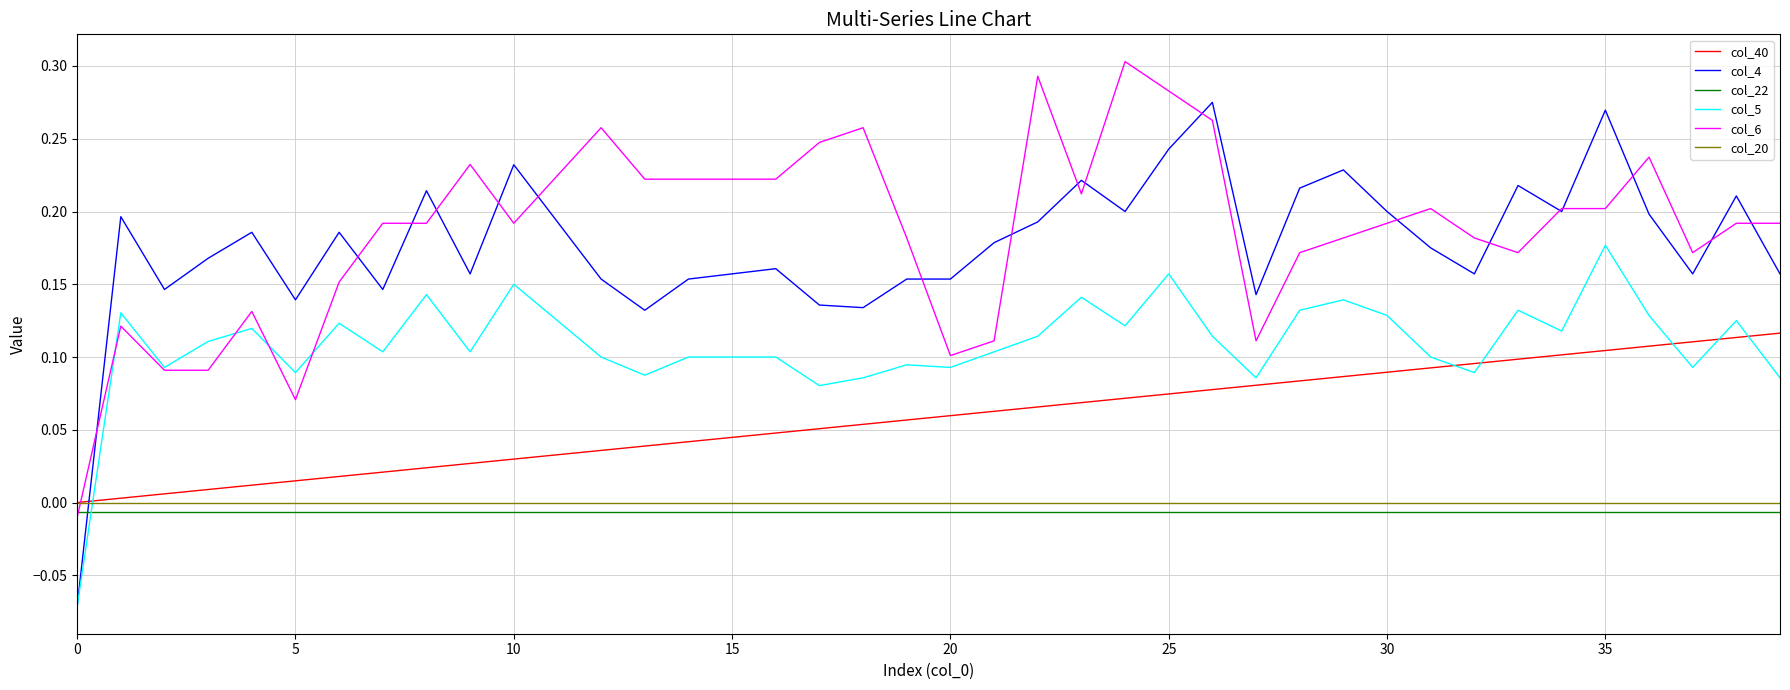

Which series has the largest range (max minus min)?

col_4